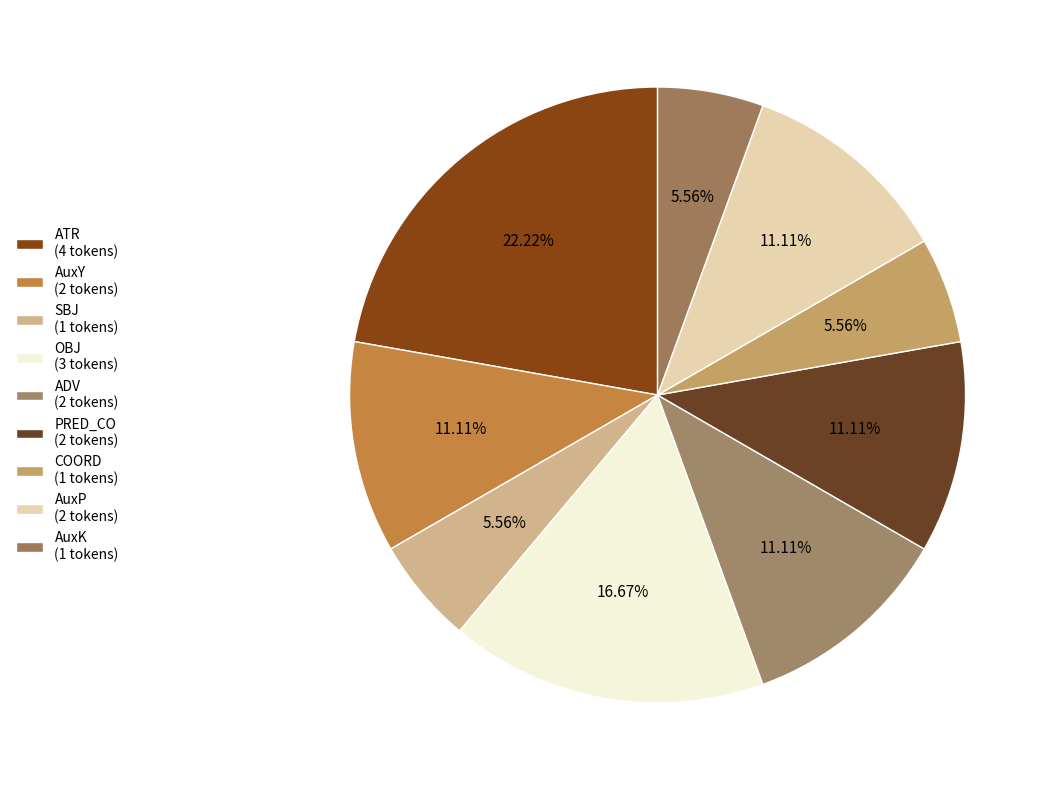

Does COORD account for over 50% of the chart?

No